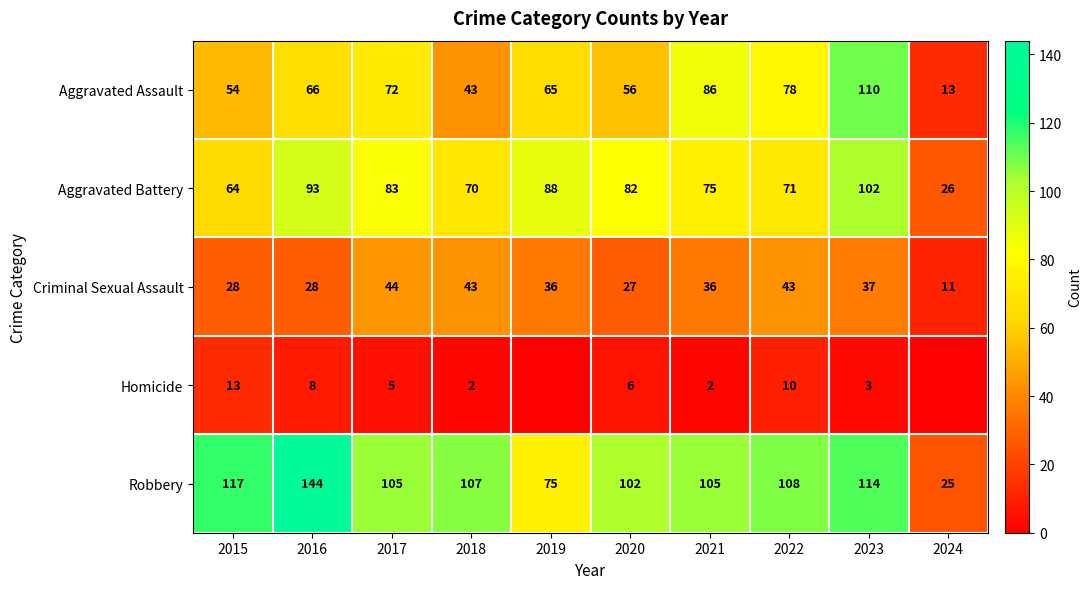

At which label does Aggravated Assault reach its peak?

2023